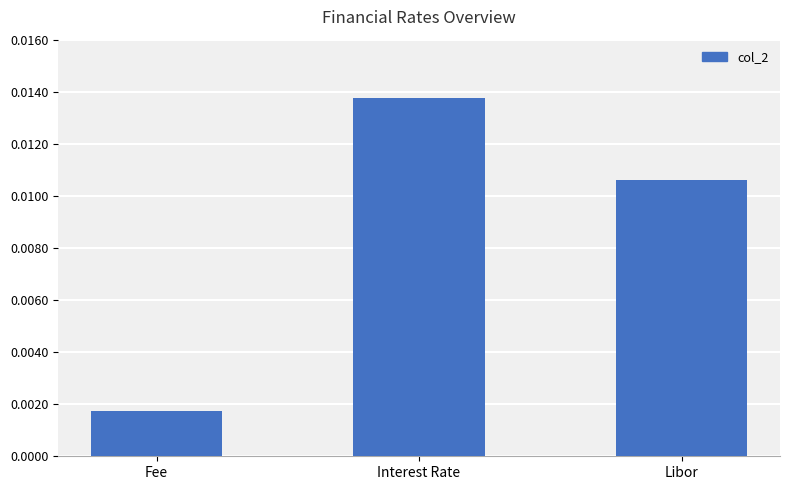

At which label is the value closest to 0?

Fee